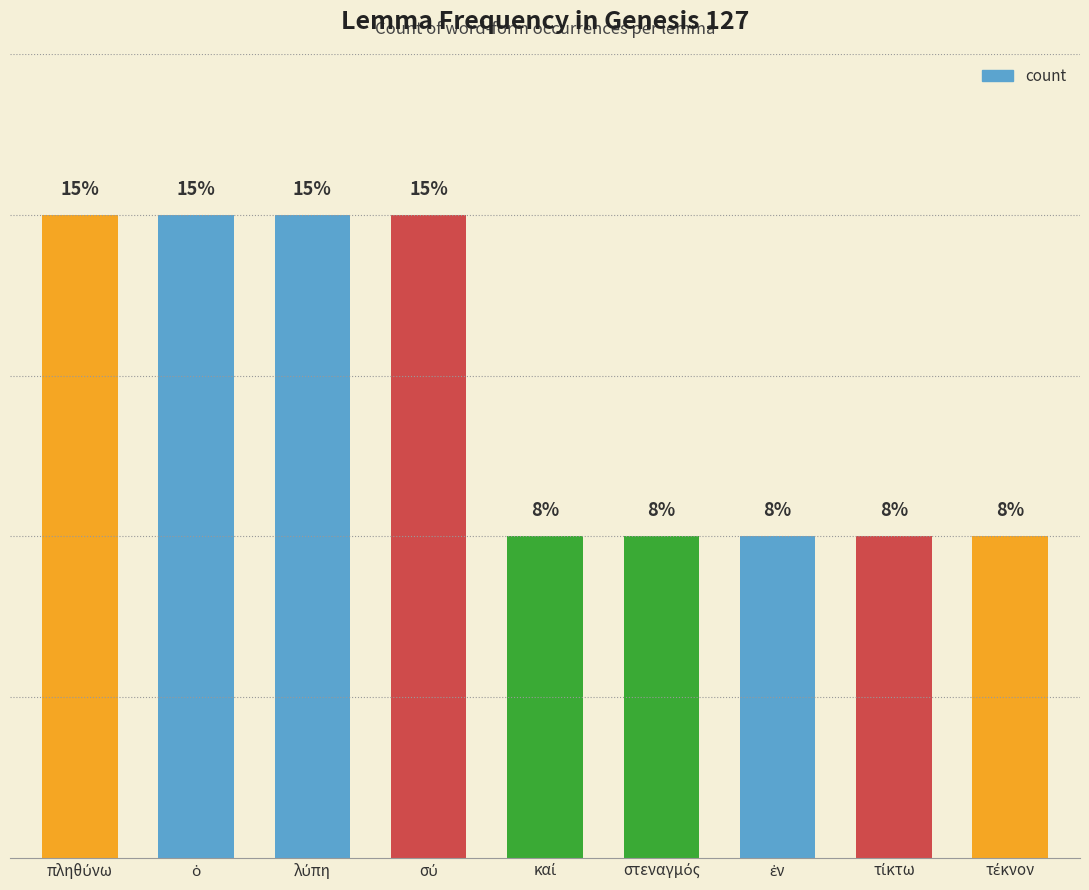

Read the value at καί.

1